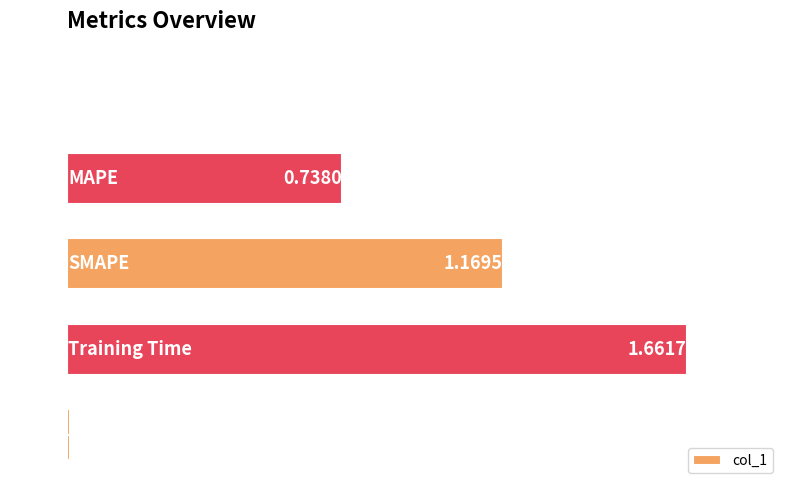

What is the sum of all values?

3.6